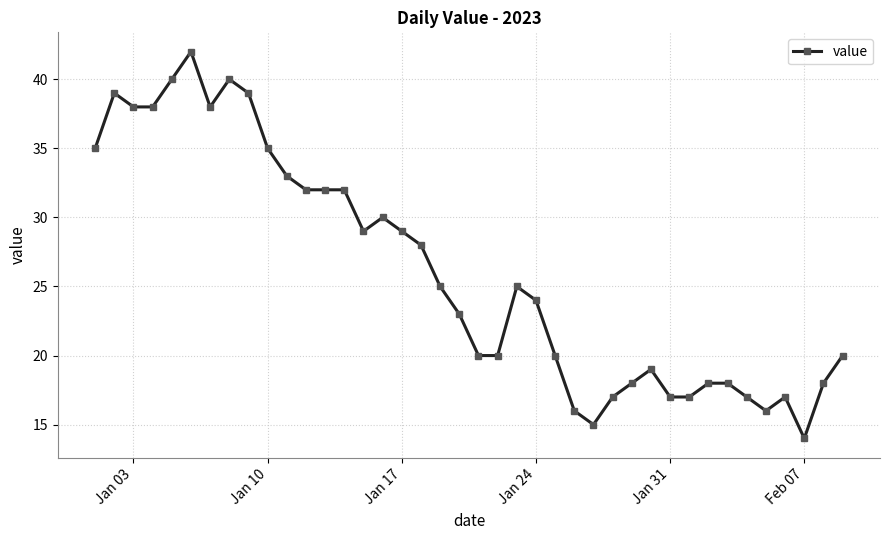

Does the chart display data point markers on the line(s)?

Yes